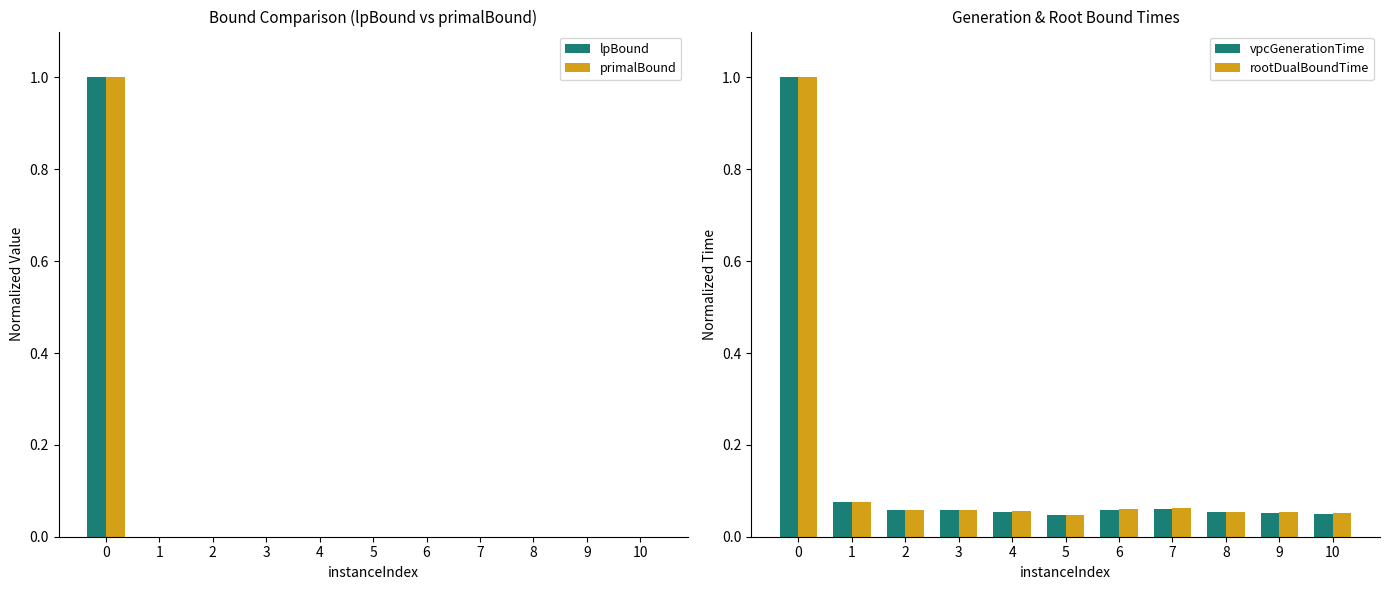

The primalBound series shows 0.0 at 7. True or false?

True